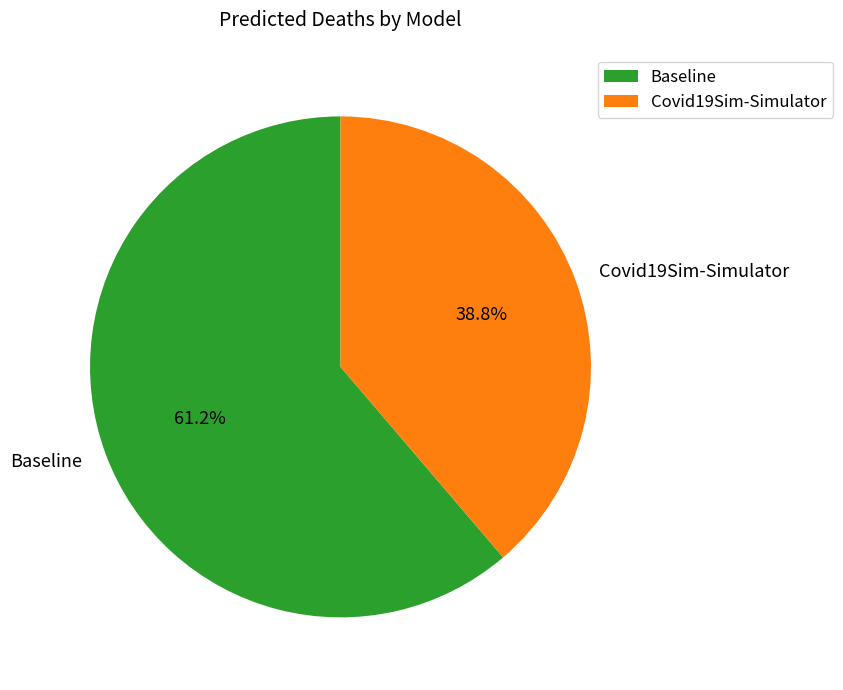

The Covid19Sim-Simulator slice represents 39% of the pie. True or false?

True